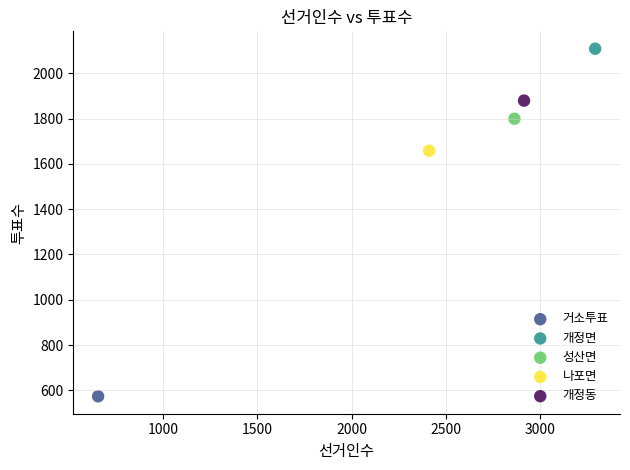

Which series contains the lowest Y value?

거소투표